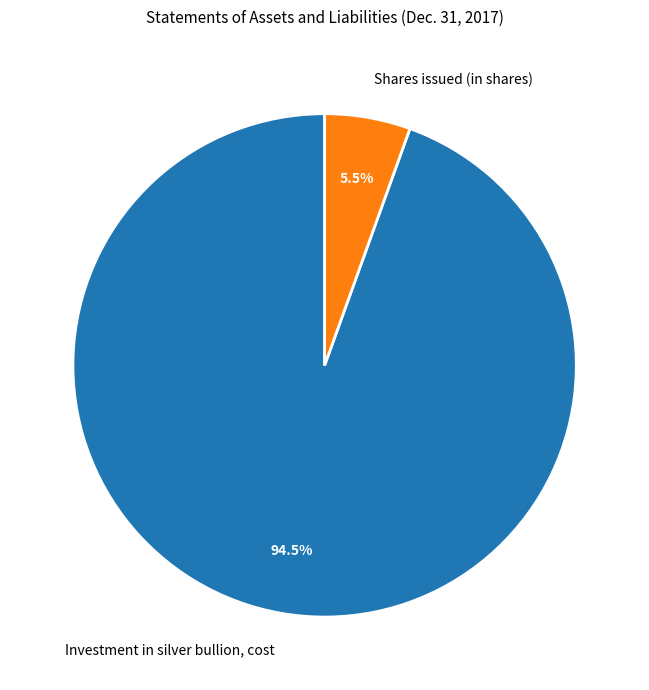

What percentage is NOT represented by Shares issued (in shares)?

94.5%